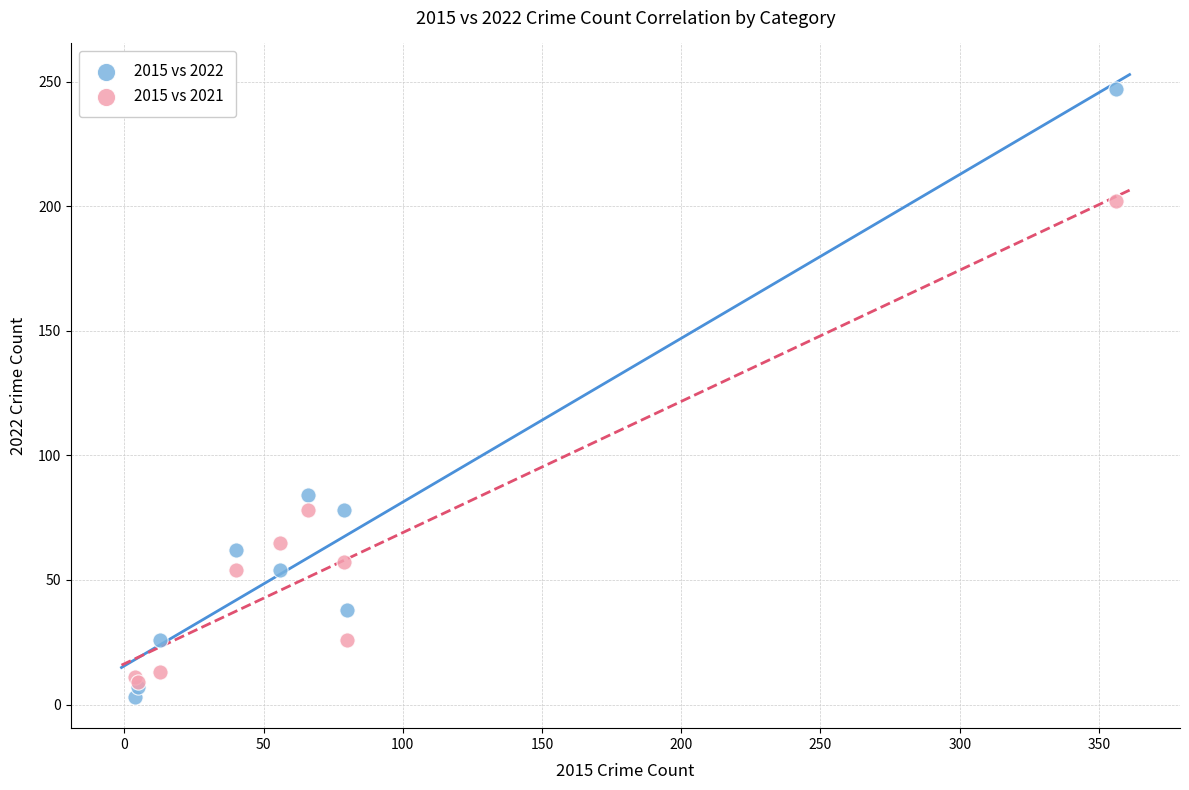

In the 2015 vs 2021 series, what Y value is closest to 105?

78